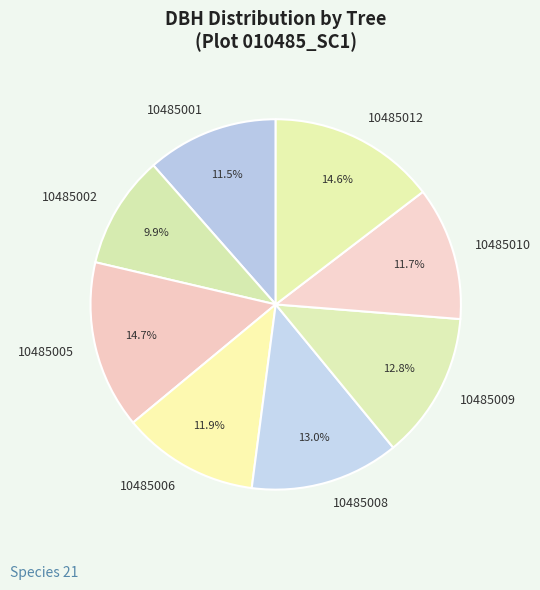

What is the smallest slice in the pie chart?

10485002